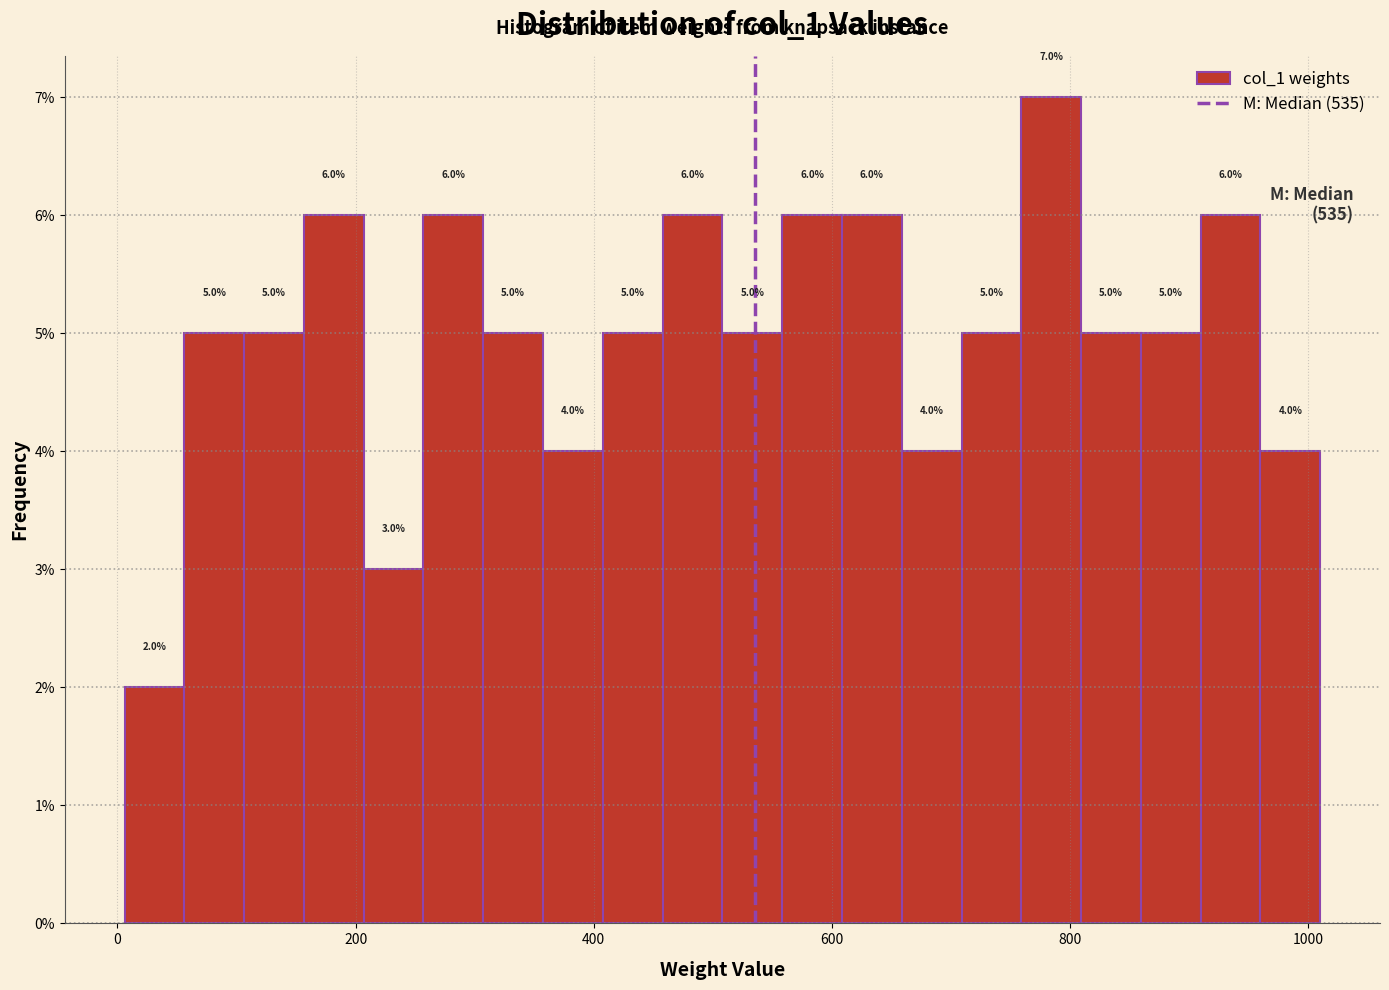

Around what value on the x-axis is the tallest bar? Give the approximate position of its centre, as read against the axis.

780